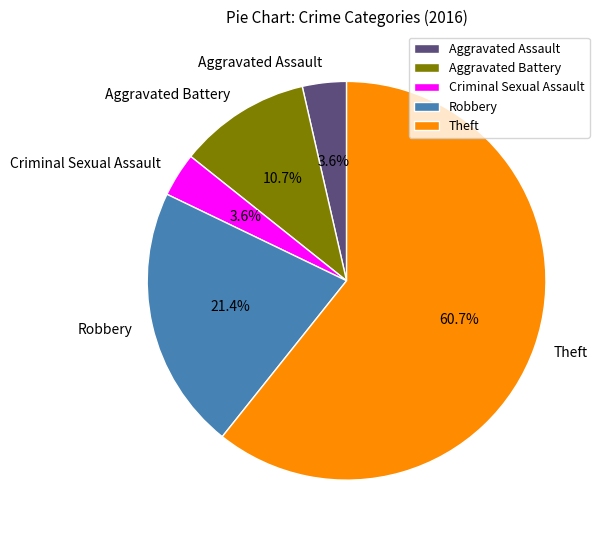

What is the largest slice in the pie chart?

Theft